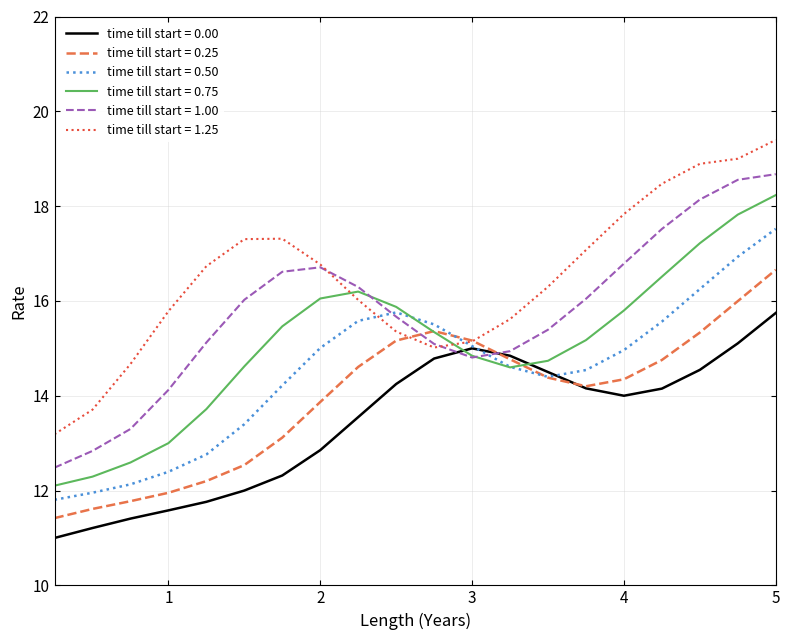

What is the greatest value displayed?

19.4